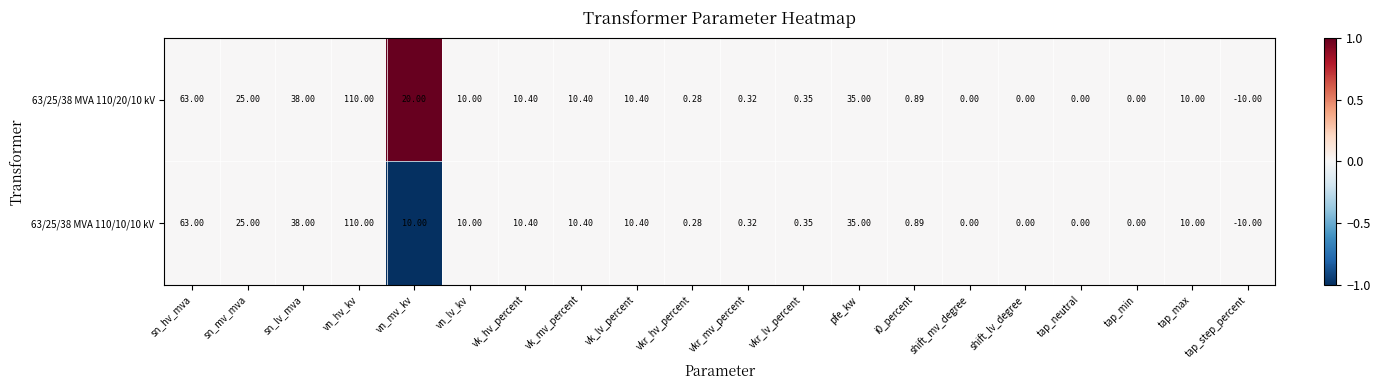

At which label is 63/25/38 MVA 110/20/10 kV closest to 50?

sn_lv_mva